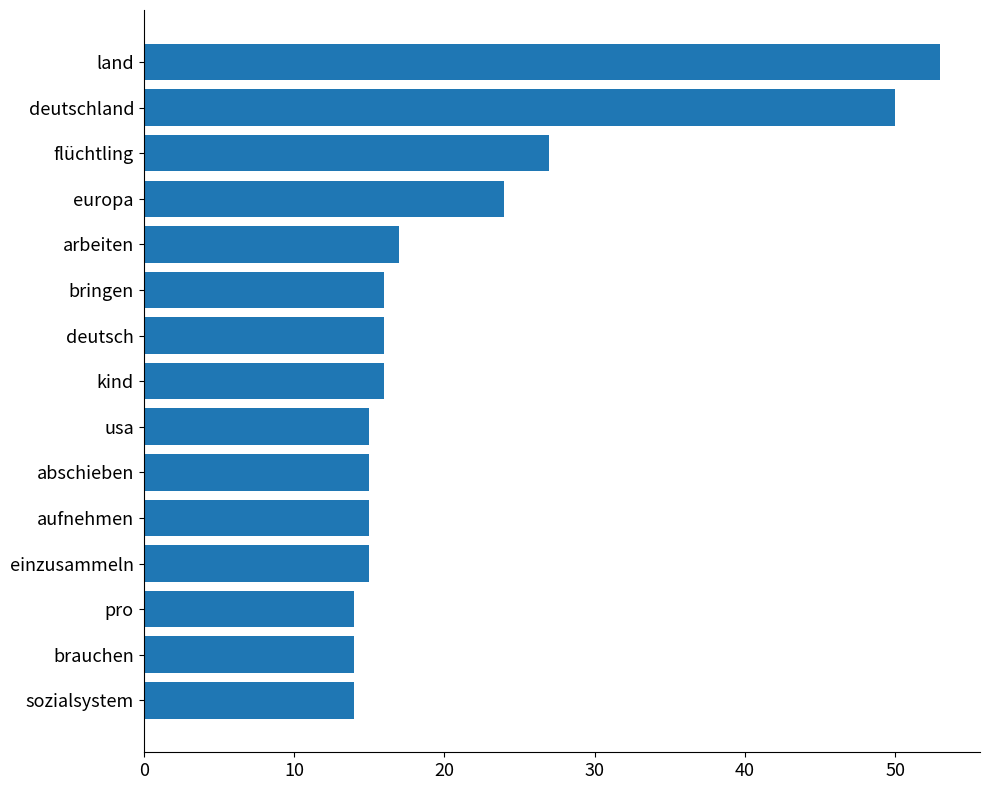

What is the label of the 10th bar from the top?

abschieben